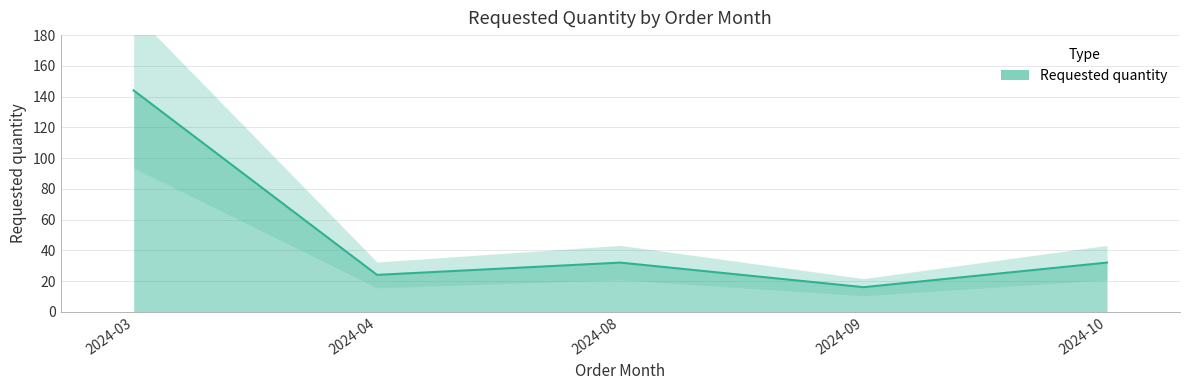

Which label corresponds to the smallest value in the chart?

2024-09